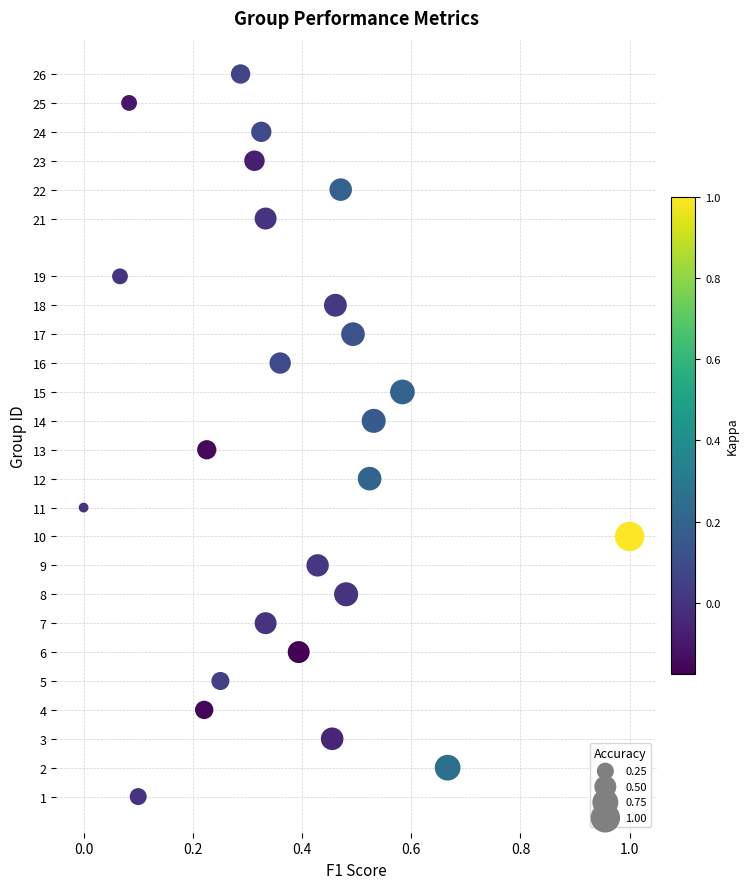

What is the range of Y values (max minus min)?

25